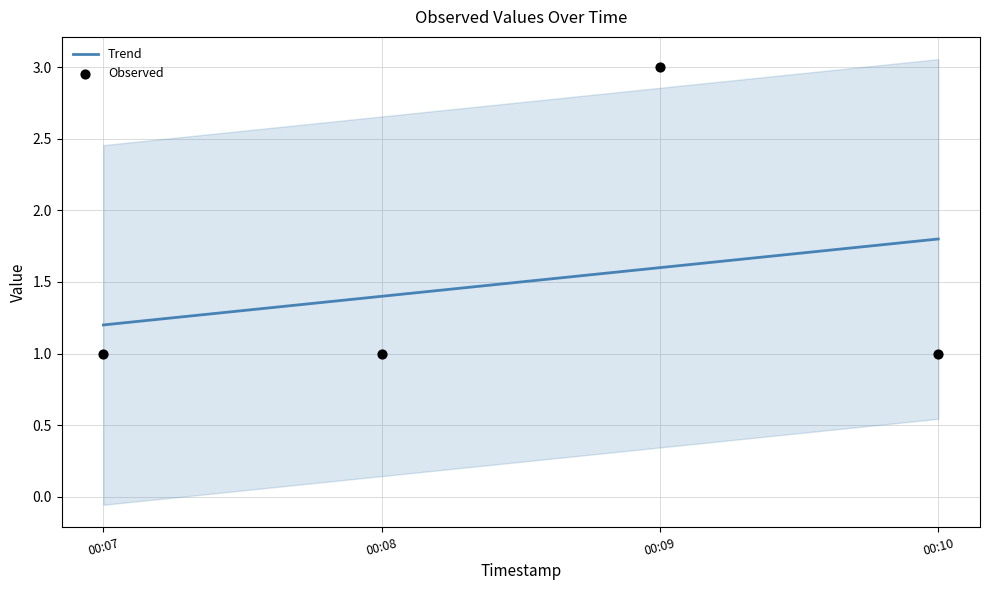

At which category is the sum across all series the highest?

00:09